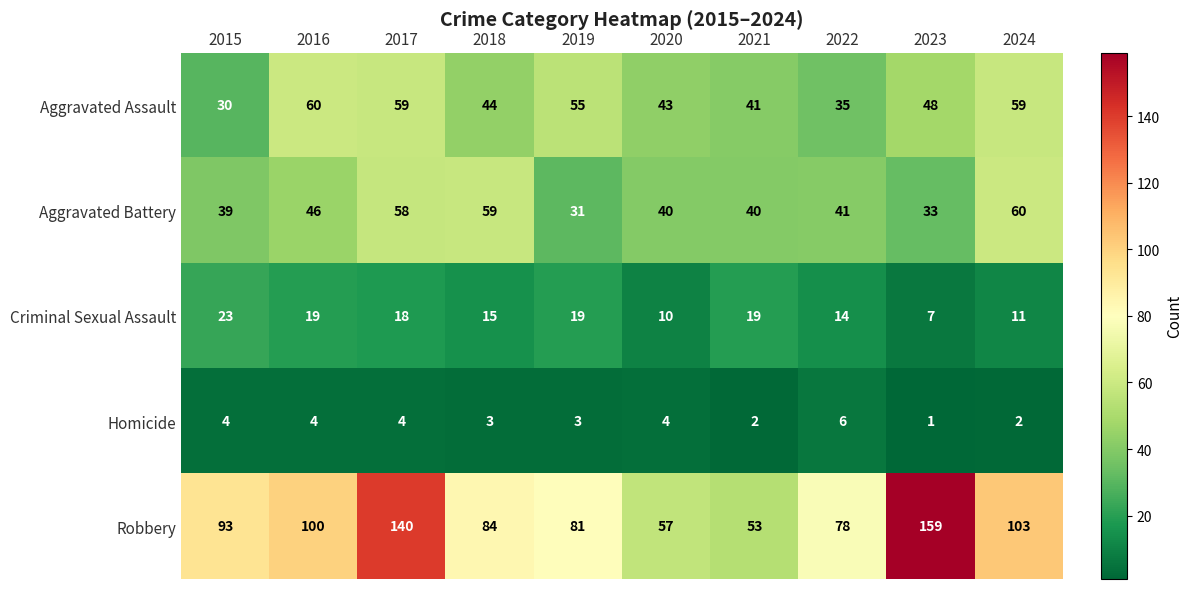

How many values in the Aggravated Battery series are below 41?

5